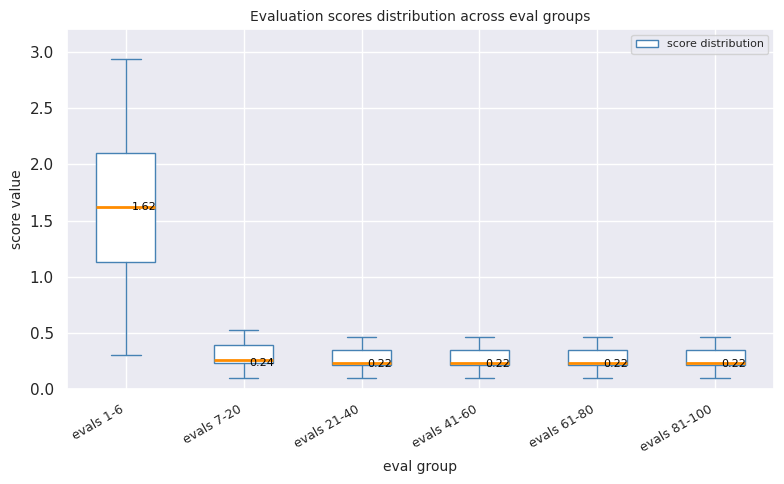

Comparing the boxes themselves (not the whiskers), which one is the tallest?

evals 1-6